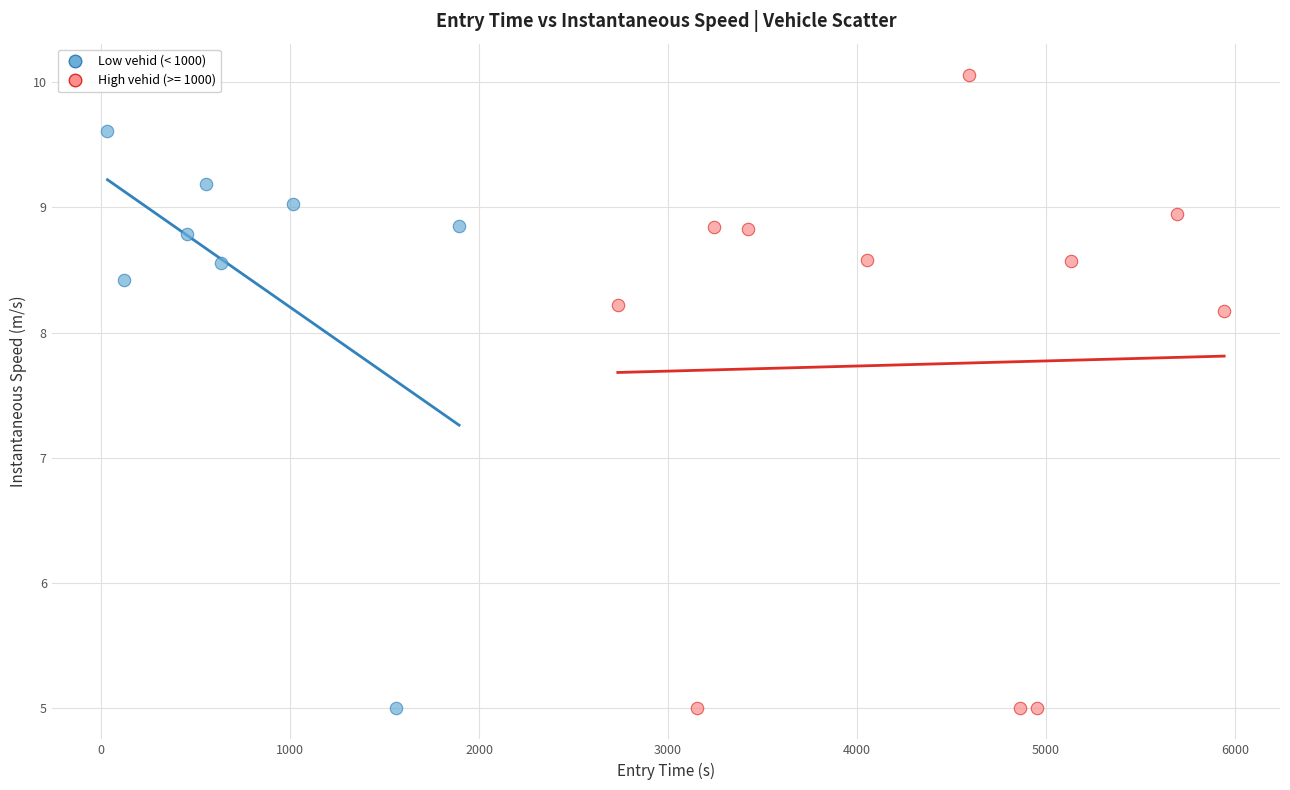

Which series contains the highest Y value?

High vehid (>= 1000)